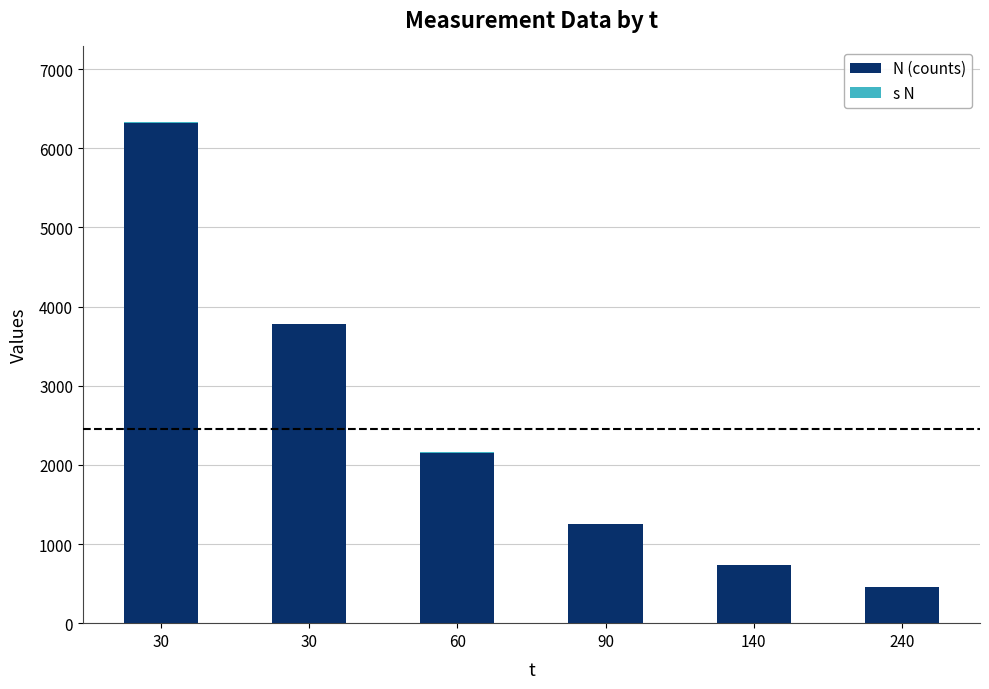

How many series are shown in this chart?

2